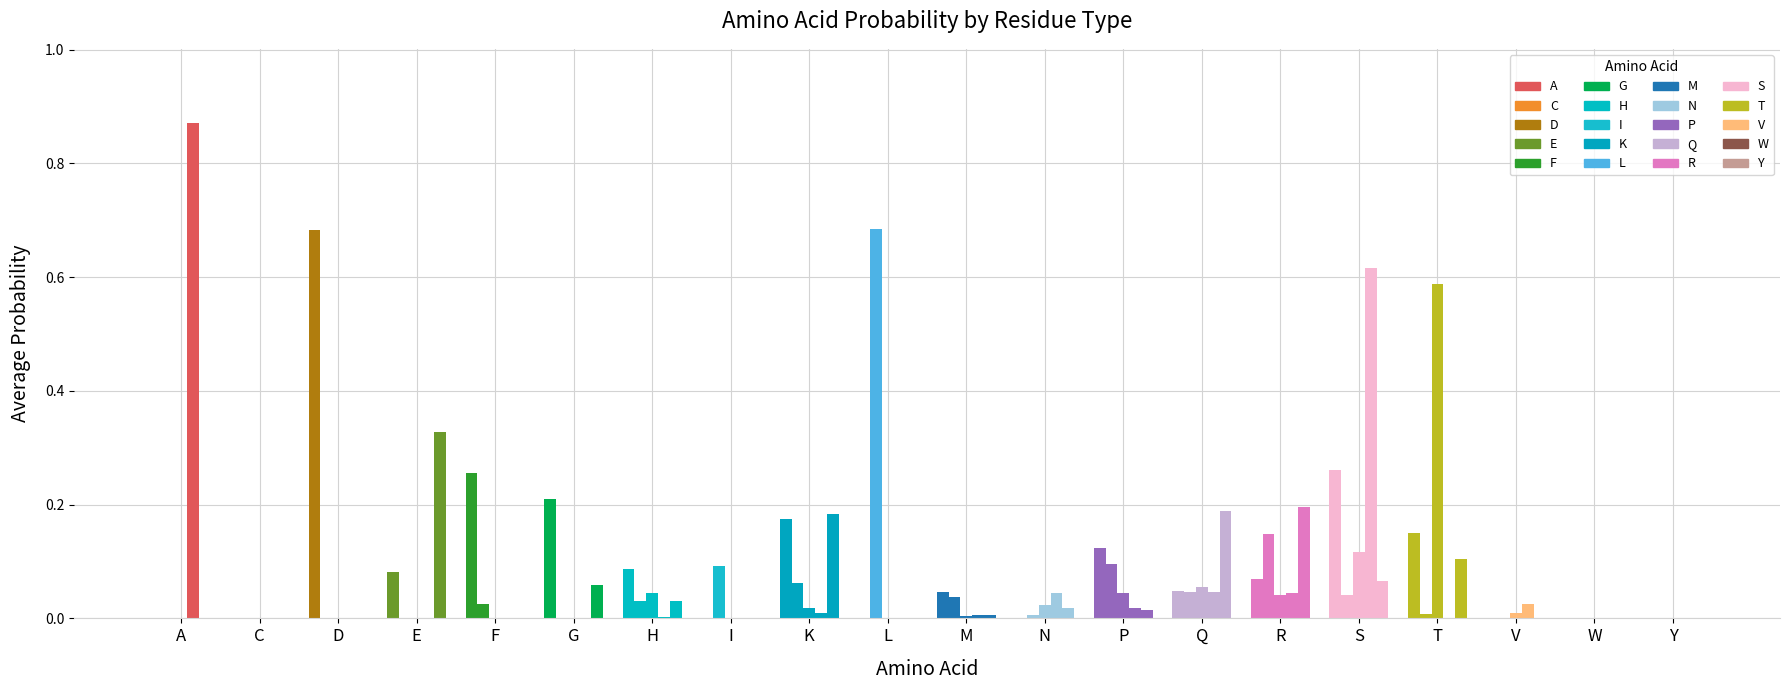

How many groups of bars are there?

20